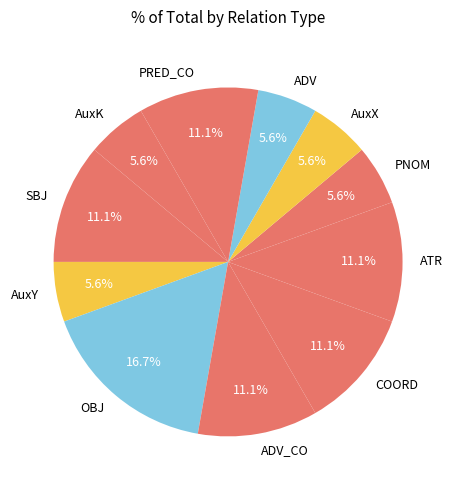

To the nearest percent, what is the difference between the largest and smallest slice percentages?

11%